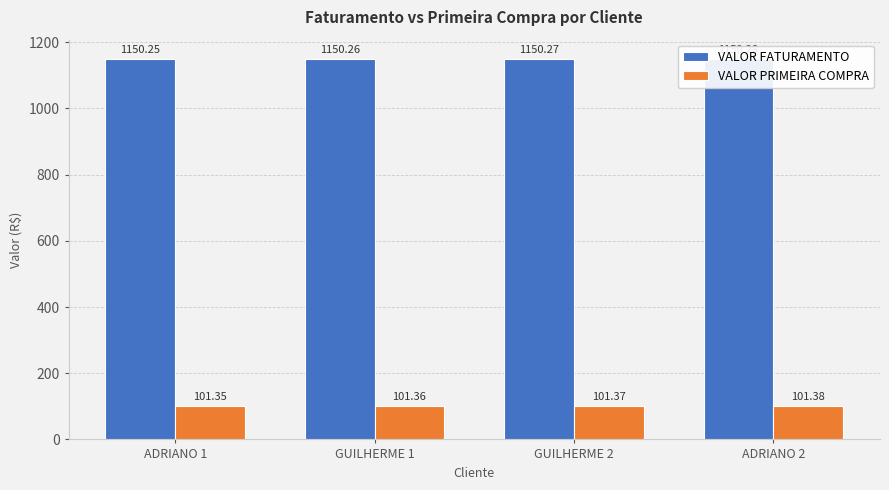

Read the VALOR FATURAMENTO value at GUILHERME 2.

1150.3